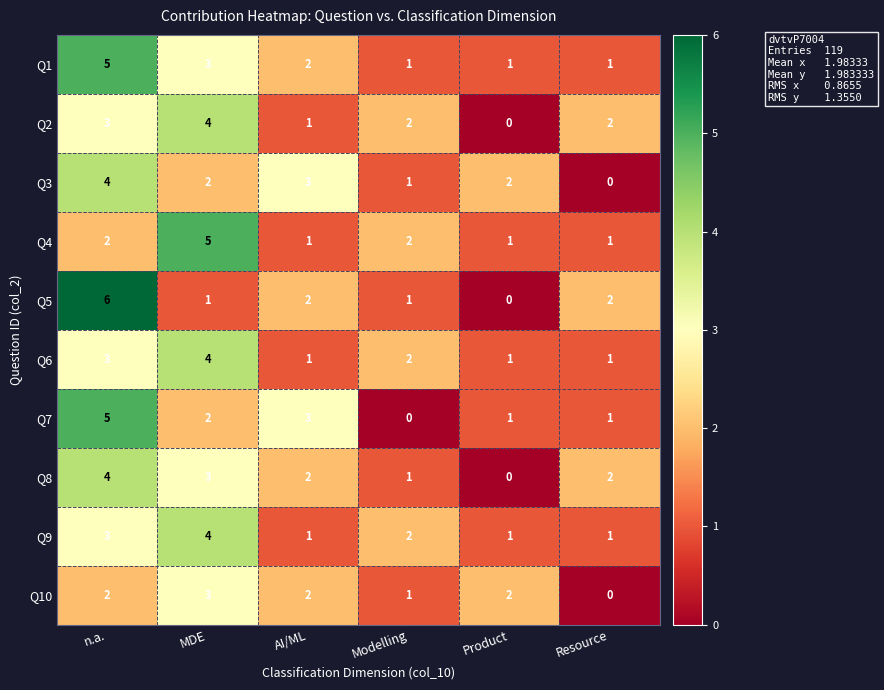

Is the value of Q1 at Resource greater than the value of Q10 at Resource?

Yes